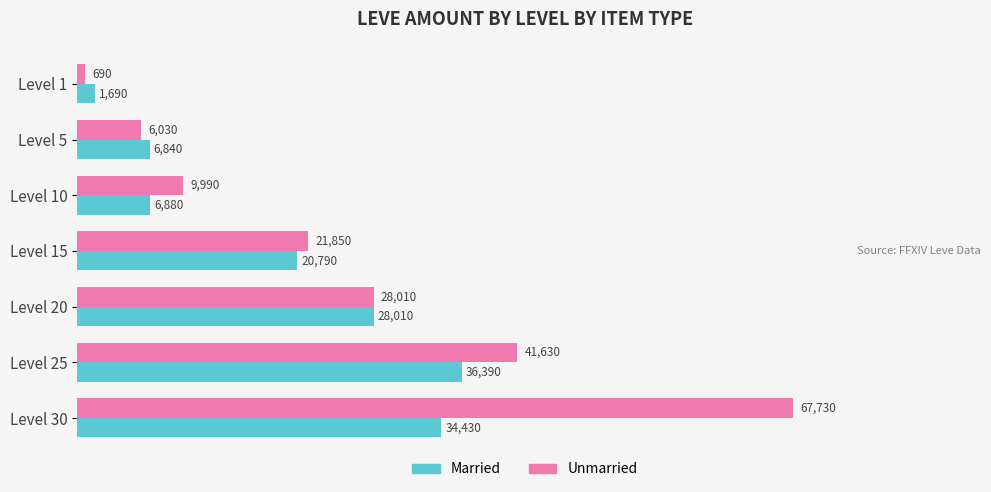

What is the difference between the maximum and second lowest values in the Unmarried series?

61700